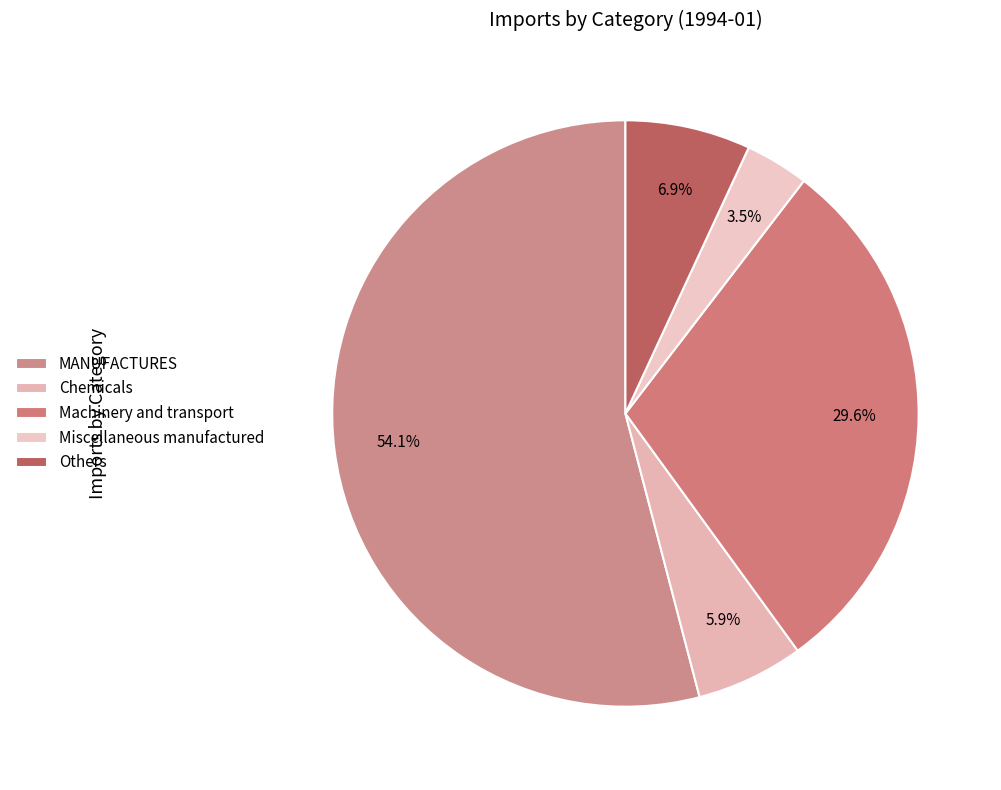

Is there any slice that represents more than half of the pie?

Yes